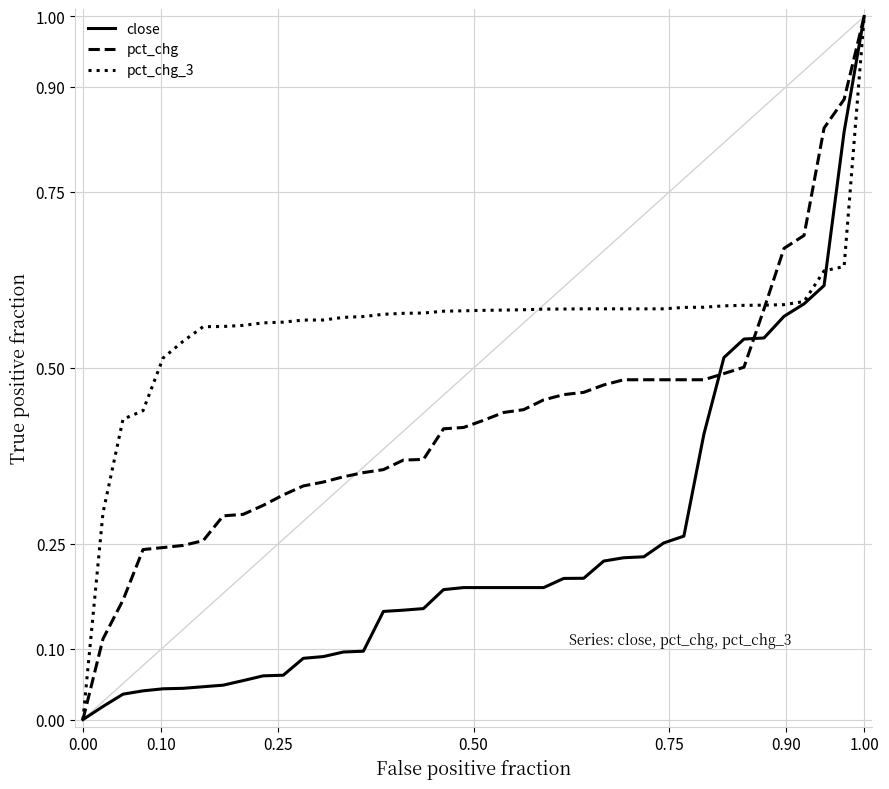

What is the greatest value displayed?

1.0